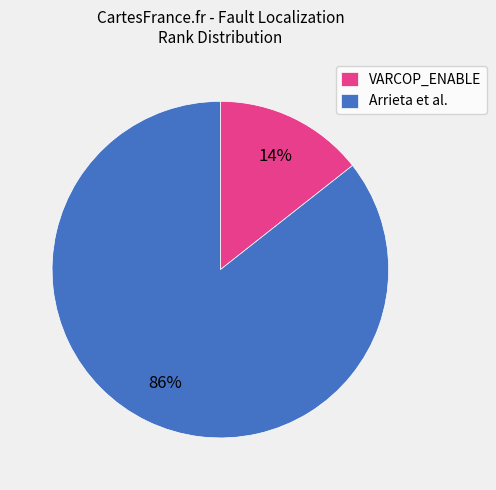

Does any single category account for the majority?

Yes